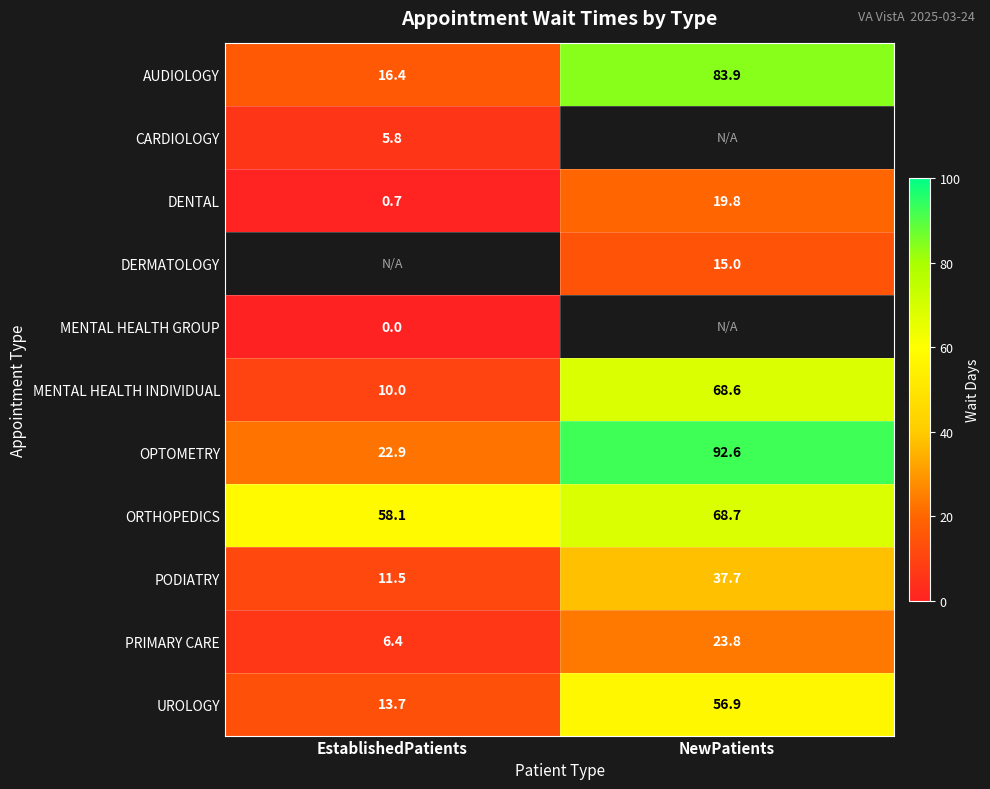

What is the difference between the maximum and minimum values in the AUDIOLOGY series?

67.5